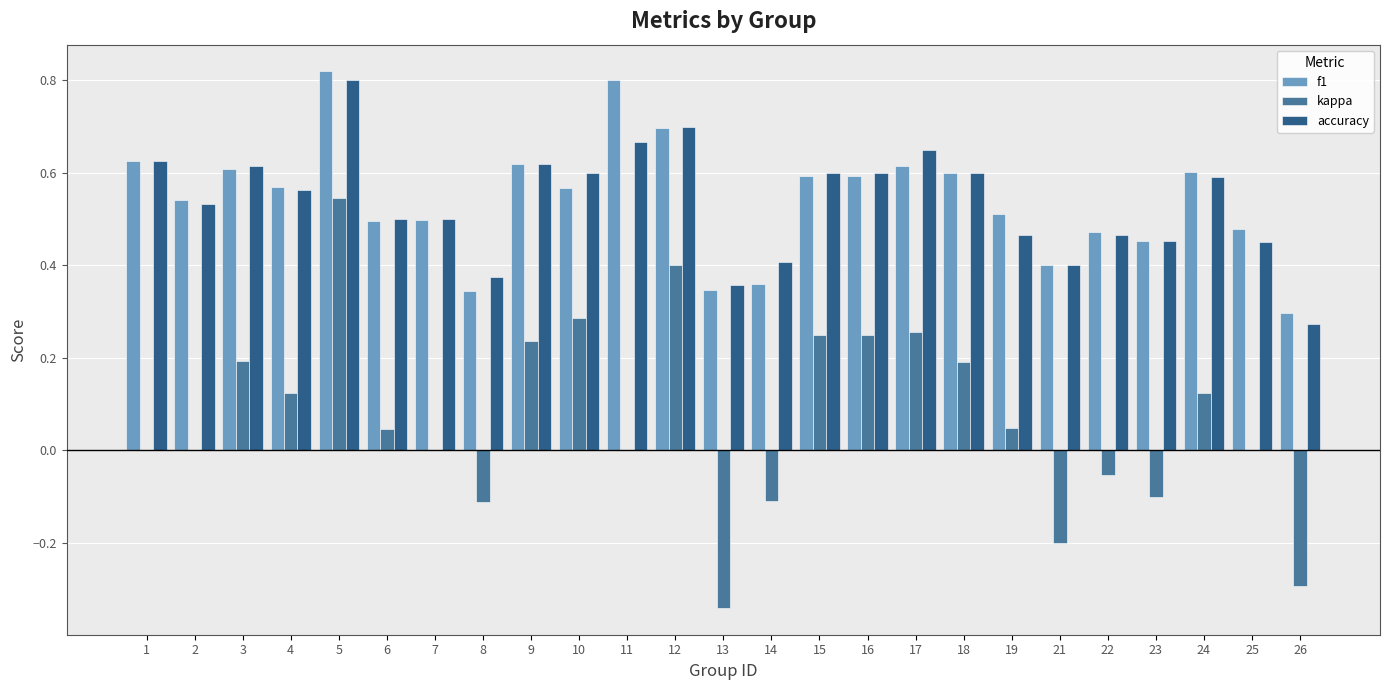

What is the sum of all accuracy values?

13.4